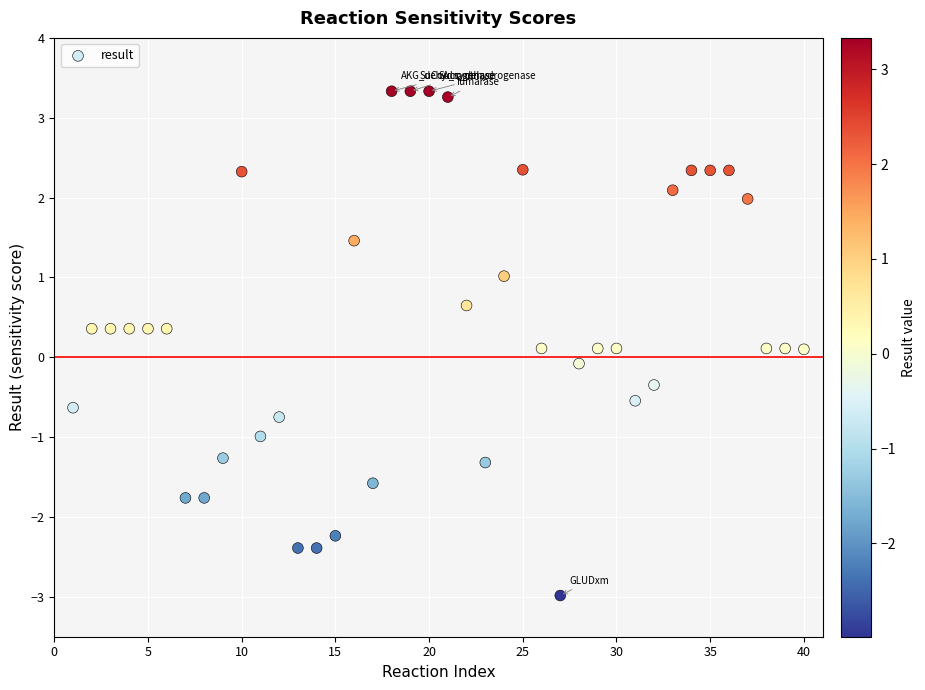

What is the range of Y values (max minus min)?

6.3